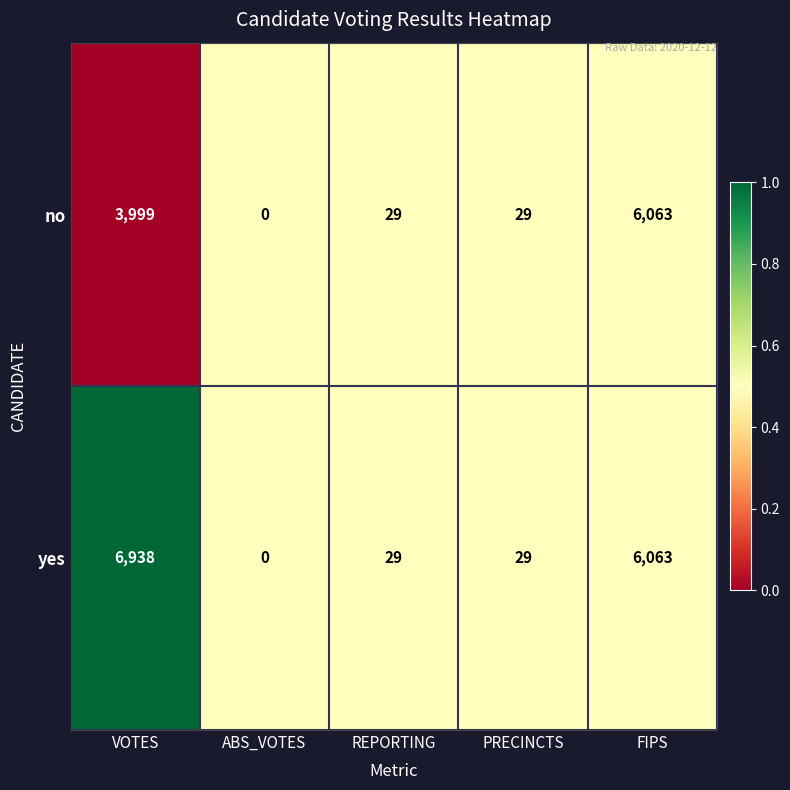

Reading left to right, what are all the values shown in this chart?

no: VOTES=3999	ABS_VOTES=0	REPORTING=29	PRECINCTS=29	FIPS=6063
yes: VOTES=6938	ABS_VOTES=0	REPORTING=29	PRECINCTS=29	FIPS=6063